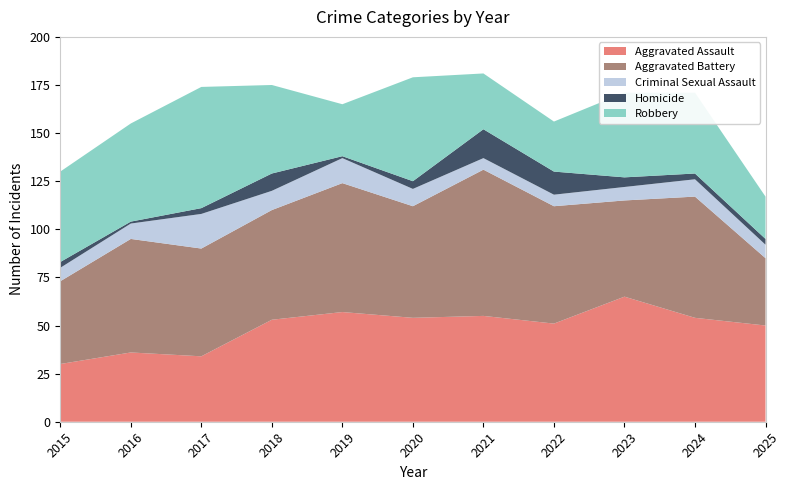

Reading left to right, extract all data points from this chart.

Aggravated Assault: 30	36	34	53	57	54	55	51	65	54	50
Aggravated Battery: 43	59	56	57	67	58	76	61	50	63	35
Criminal Sexual Assault: 7	8	18	10	13	9	6	6	7	9	7
Homicide: 3	1	3	9	1	4	15	12	5	3	3
Robbery: 47	51	63	46	27	54	29	26	44	42	22